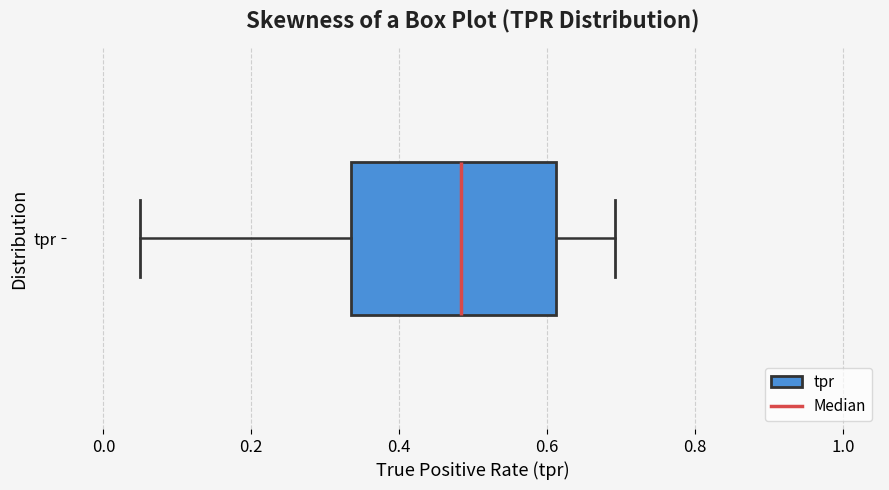

Where does the right whisker of the box for tpr end on the x-axis? The values are not printed on the chart, so give them approximately, as read against the axis.

0.70